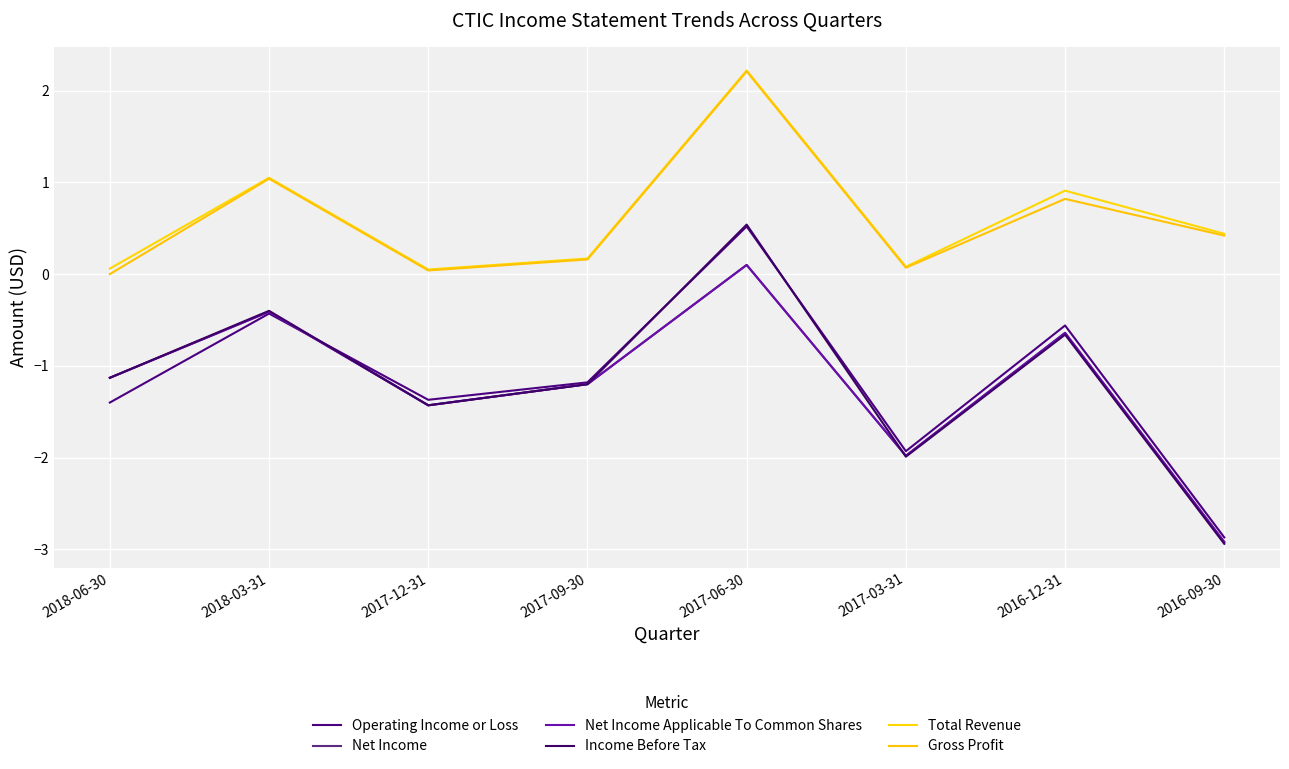

Reading left to right, what are all the values shown in this chart?

Operating Income or Loss: -1.4	-0.4	-1.4	-1.2	0.5	-1.9	-0.6	-2.9
Net Income: -1.1	-0.4	-1.4	-1.2	0.1	-2.0	-0.6	-2.9
Net Income Applicable To Common Shares: -1.1	-0.4	-1.4	-1.2	0.1	-2.0	-0.6	-2.9
Income Before Tax: -1.1	-0.4	-1.4	-1.2	0.5	-2.0	-0.7	-2.9
Total Revenue: 0.1	1.1	0.1	0.2	2.2	0.1	0.9	0.4
Gross Profit: 0.0	1.0	0.0	0.2	2.2	0.1	0.8	0.4